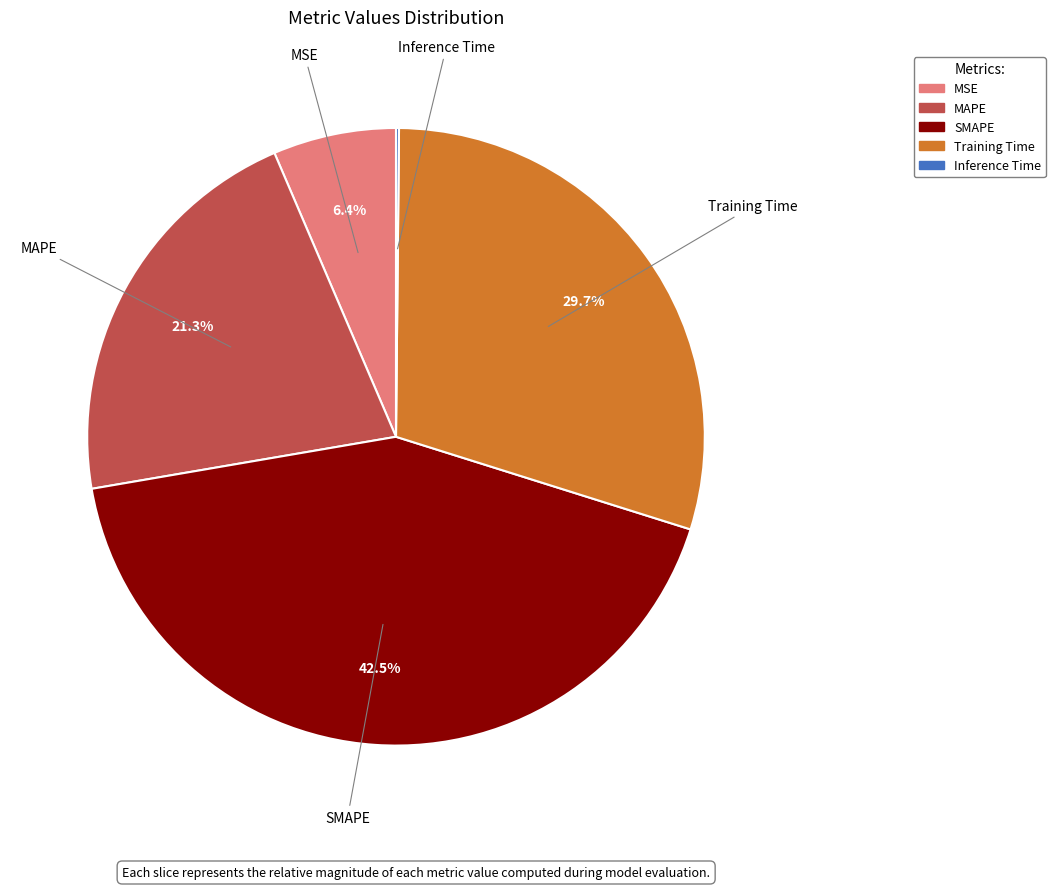

Does MSE represent more than half of the total?

No